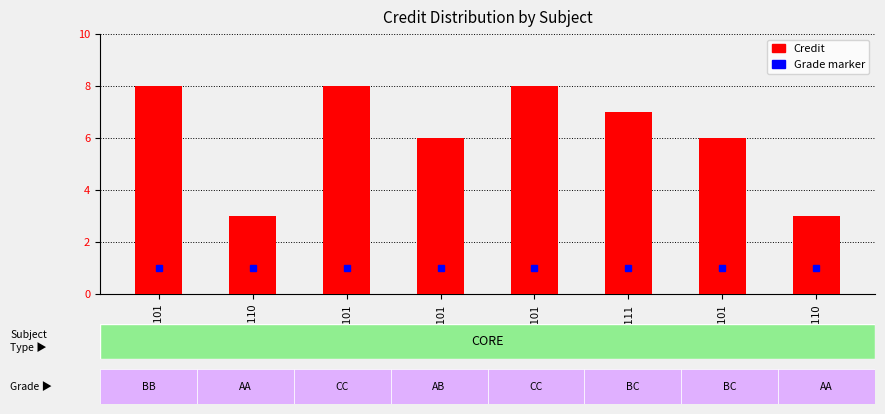

What is the smallest value displayed?

3